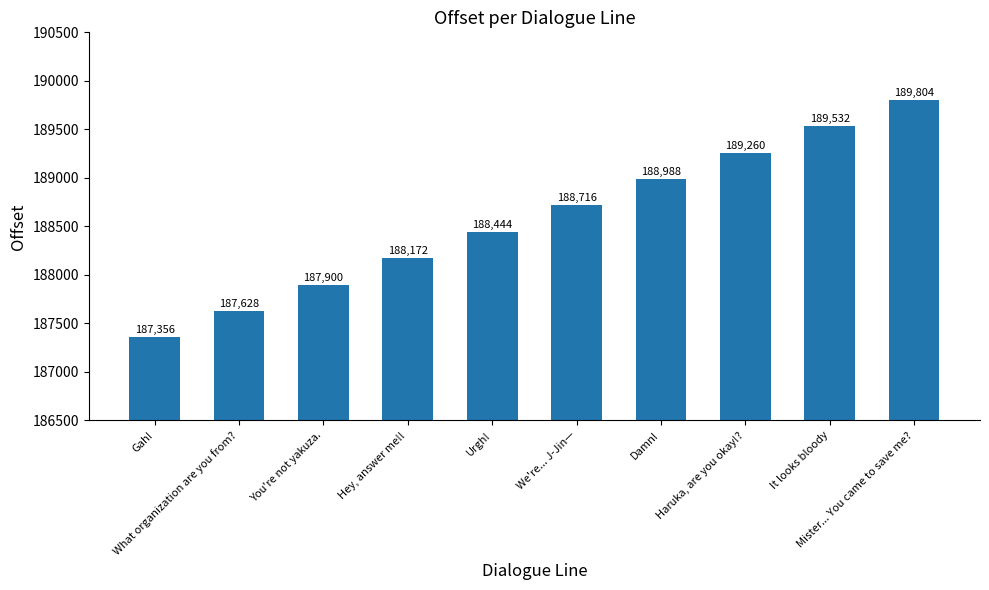

What is the value of the 7th bar from the left?

188988